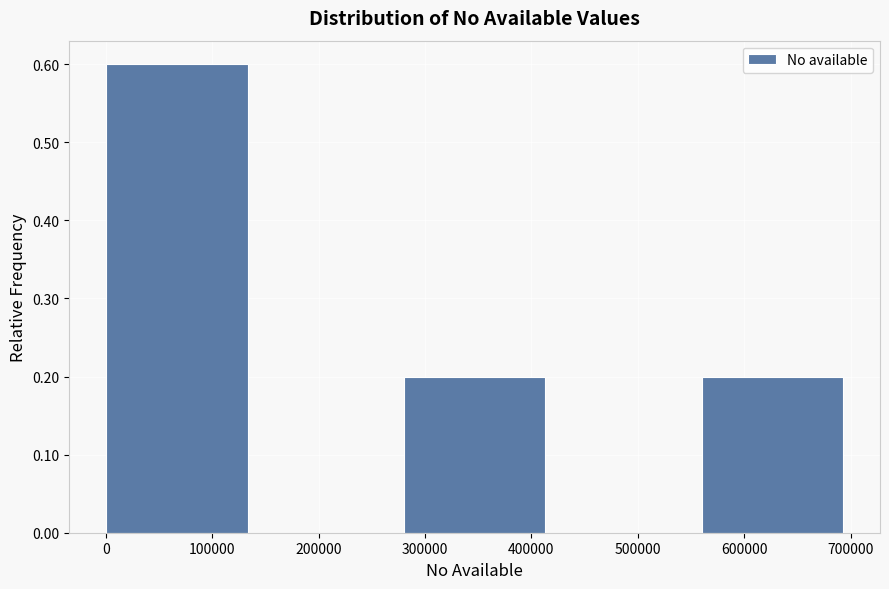

Which range on the x-axis has the tallest bar?

0 to 140000